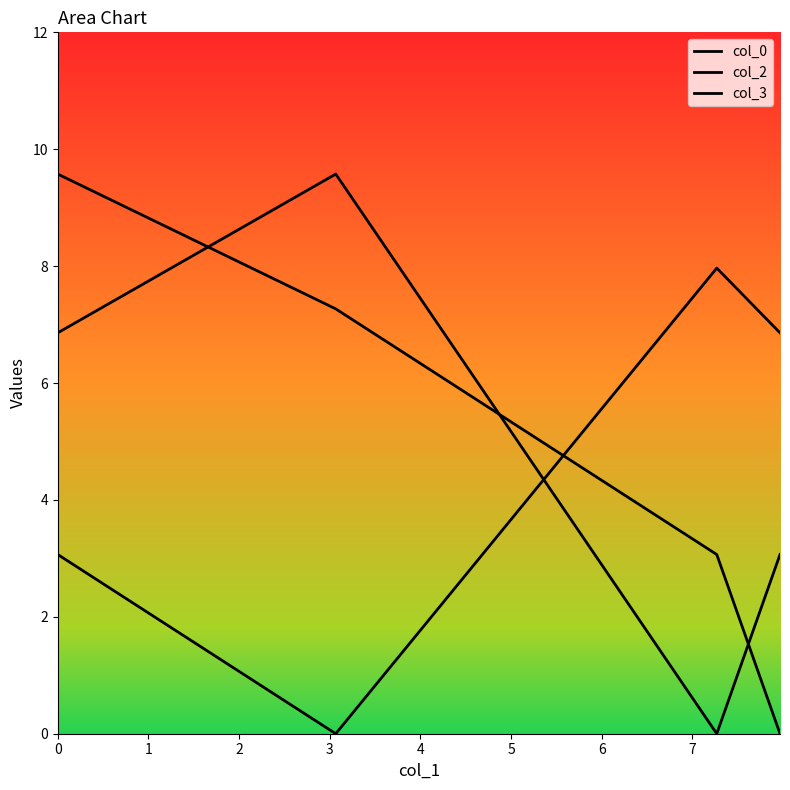

At which category does col_0 reach its first local valley?

2